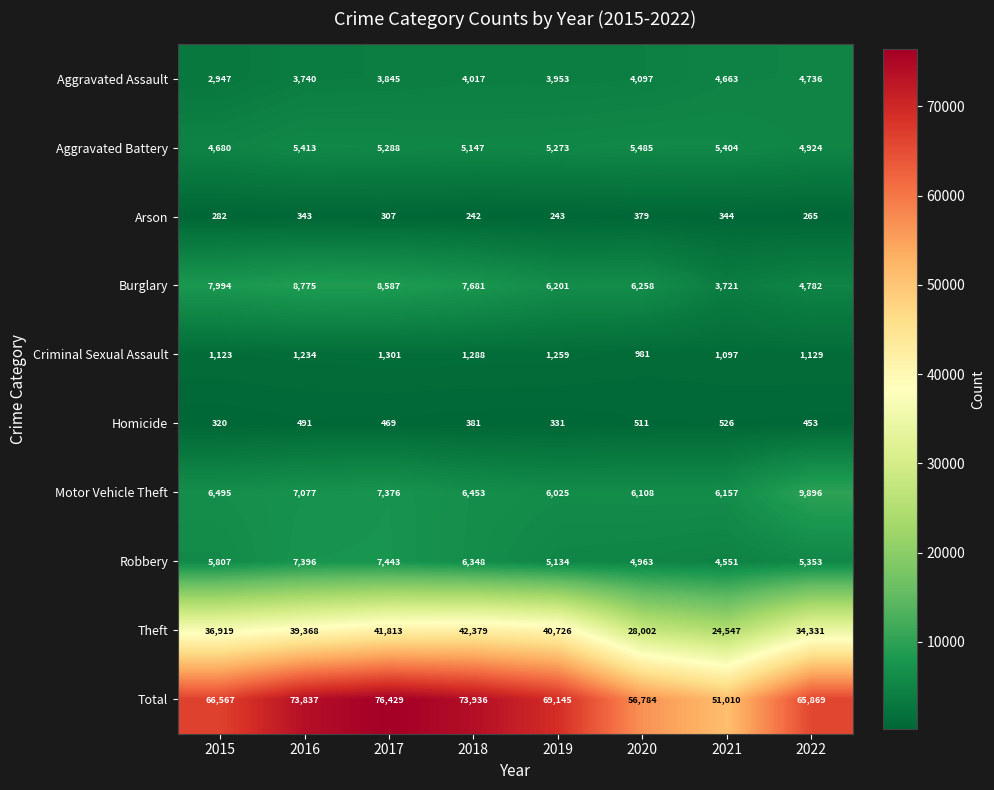

What is the difference between the second highest and second lowest values in the Burglary series?

3805